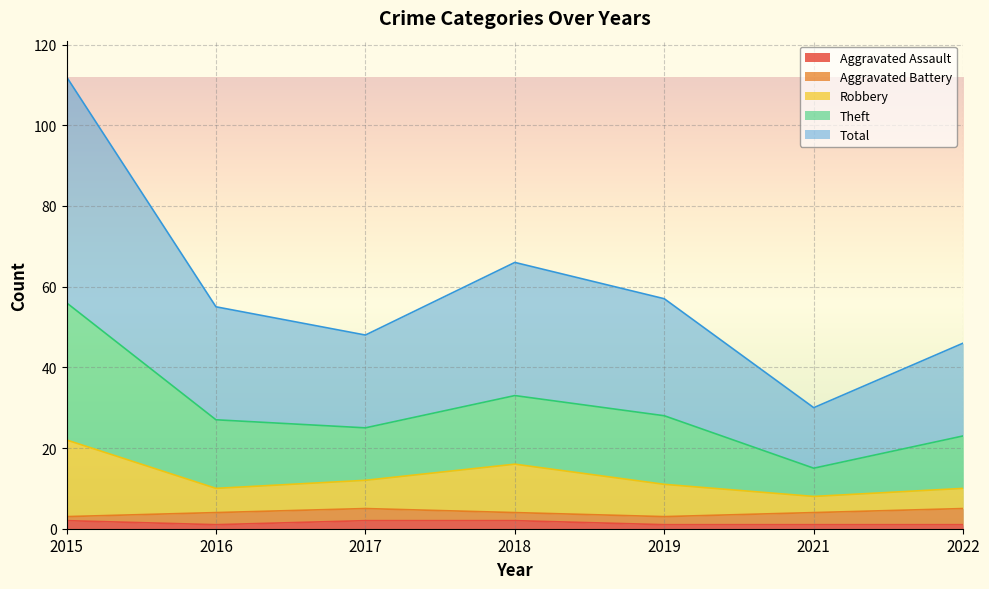

The Total series shows 15 at 2021. True or false?

True